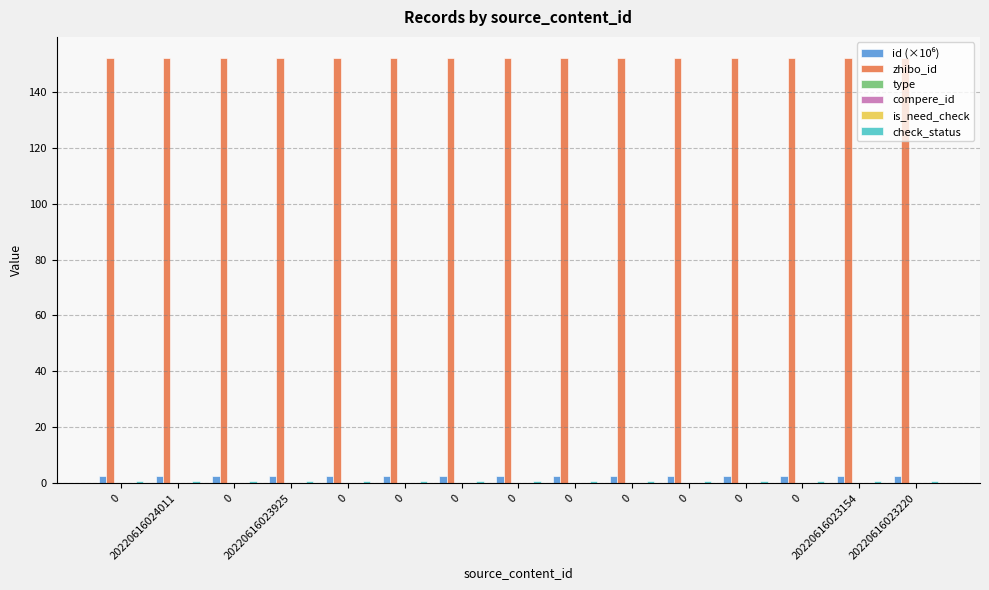

Which series has the largest range (max minus min)?

id (×10⁶)